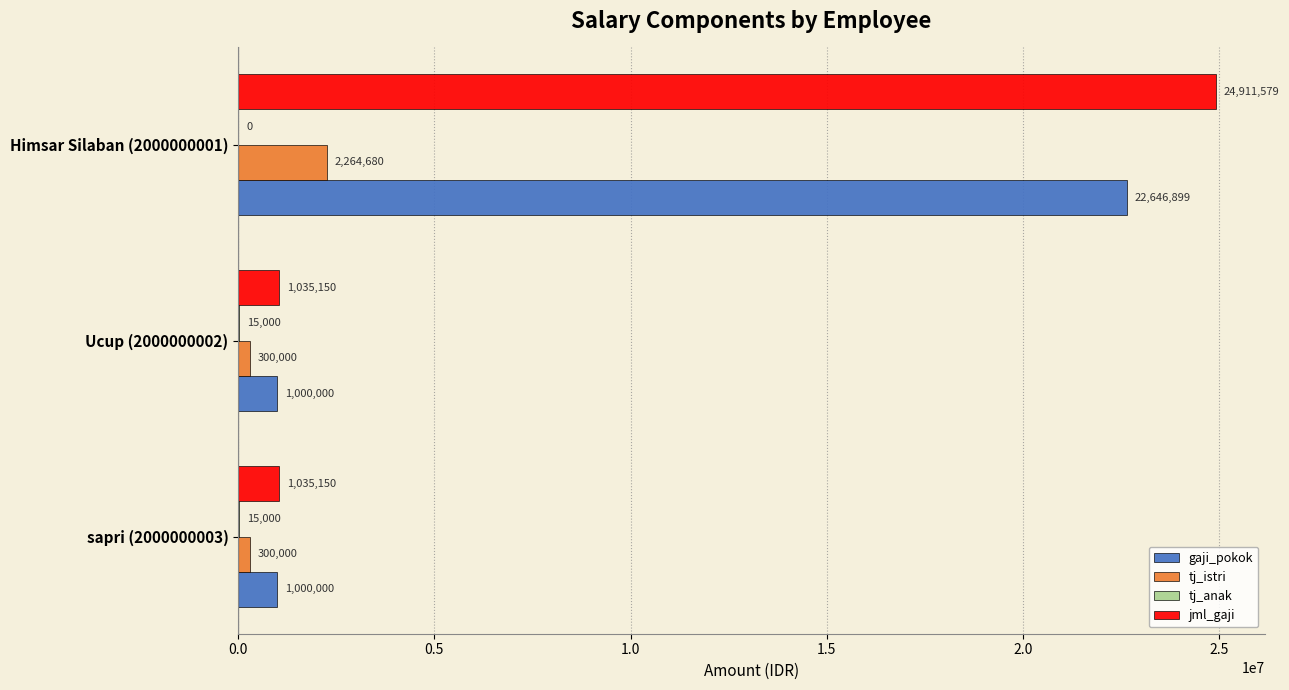

The value of gaji_pokok at Ucup (2000000002) is 1000000. True or false?

True